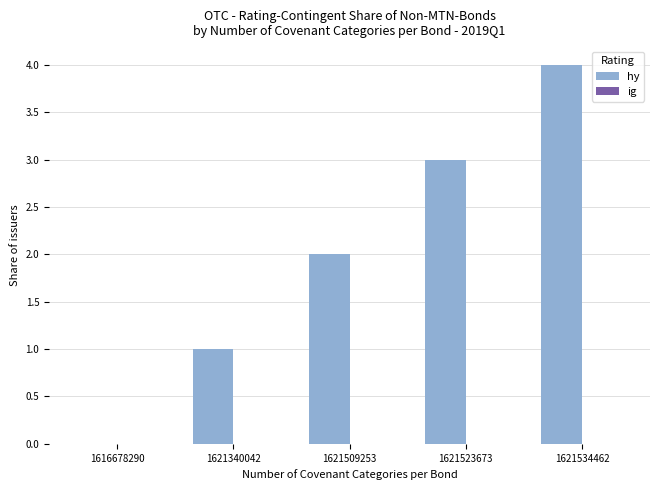

What is the sum of the values at 1621509253 and 1621534462?

6